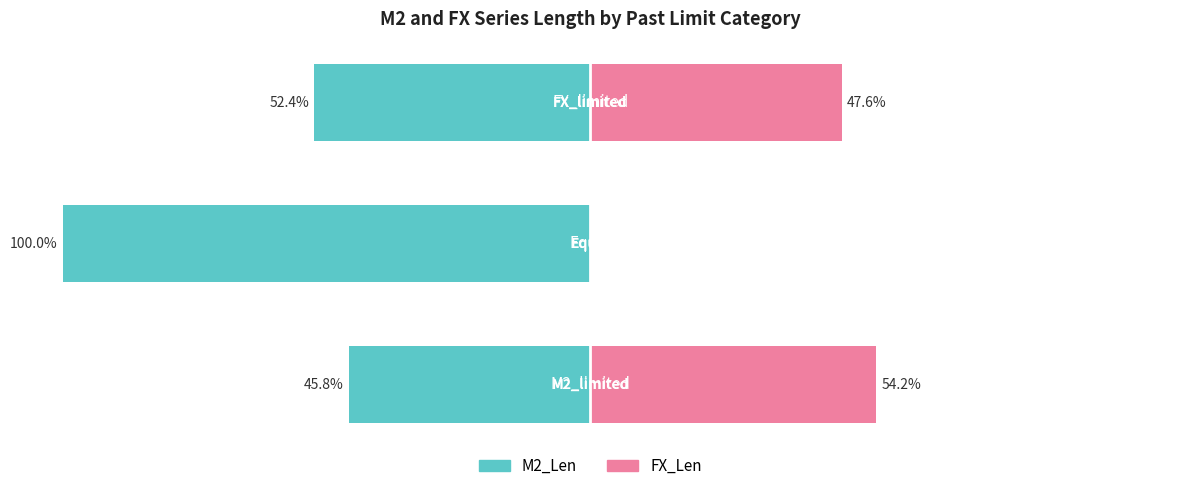

The value of M2_Len at −100 is -58.4. True or false?

False